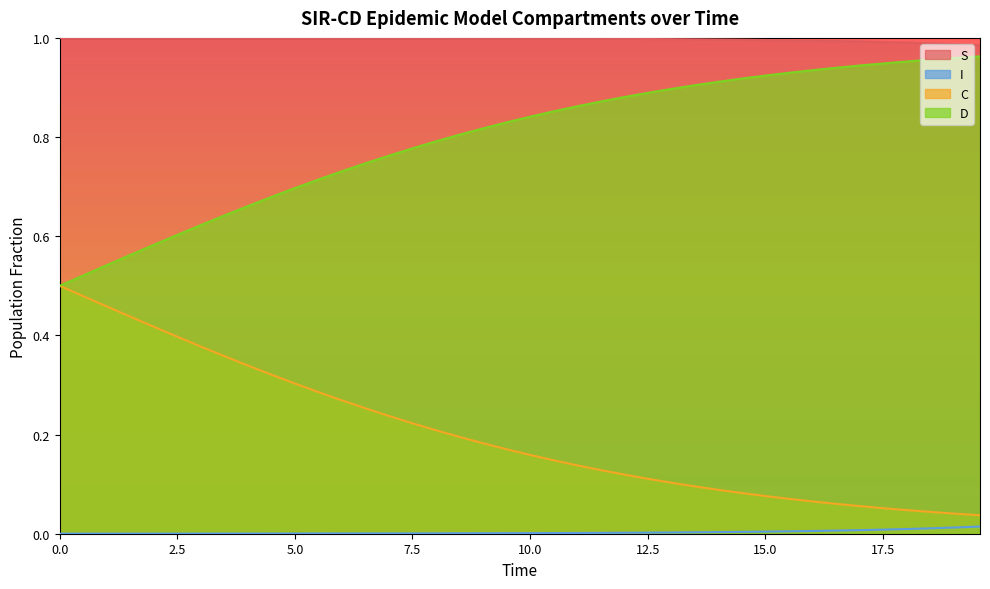

Does the chart have visible grid lines?

No